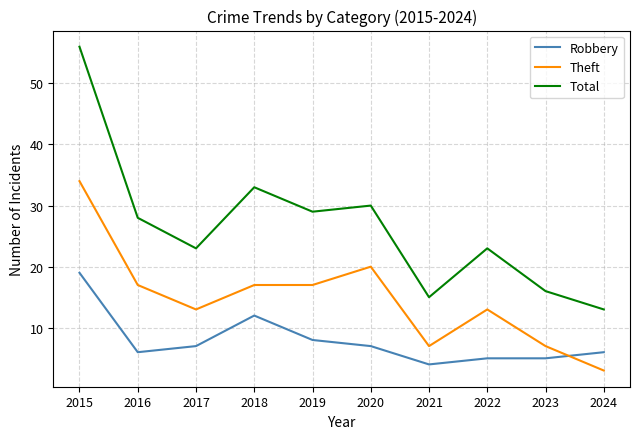

At which label does Robbery reach its peak?

2015